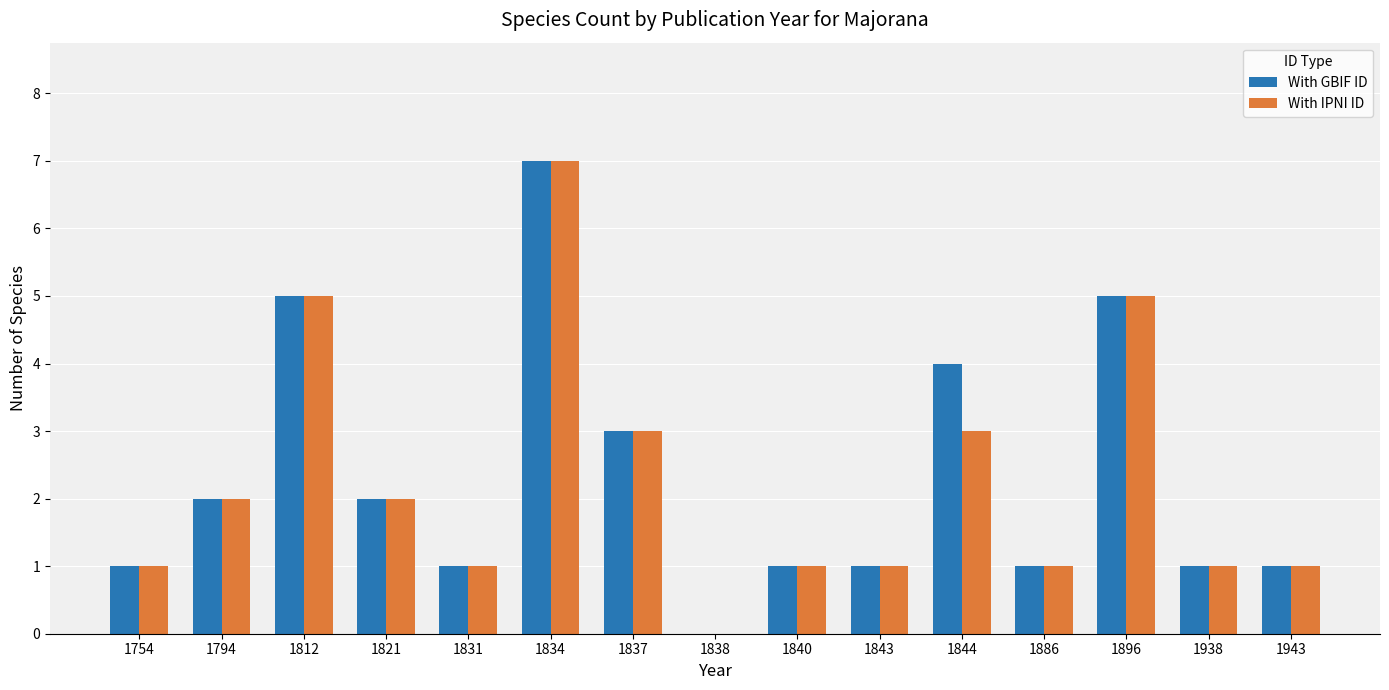

What is the highest value of the With GBIF ID series?

7